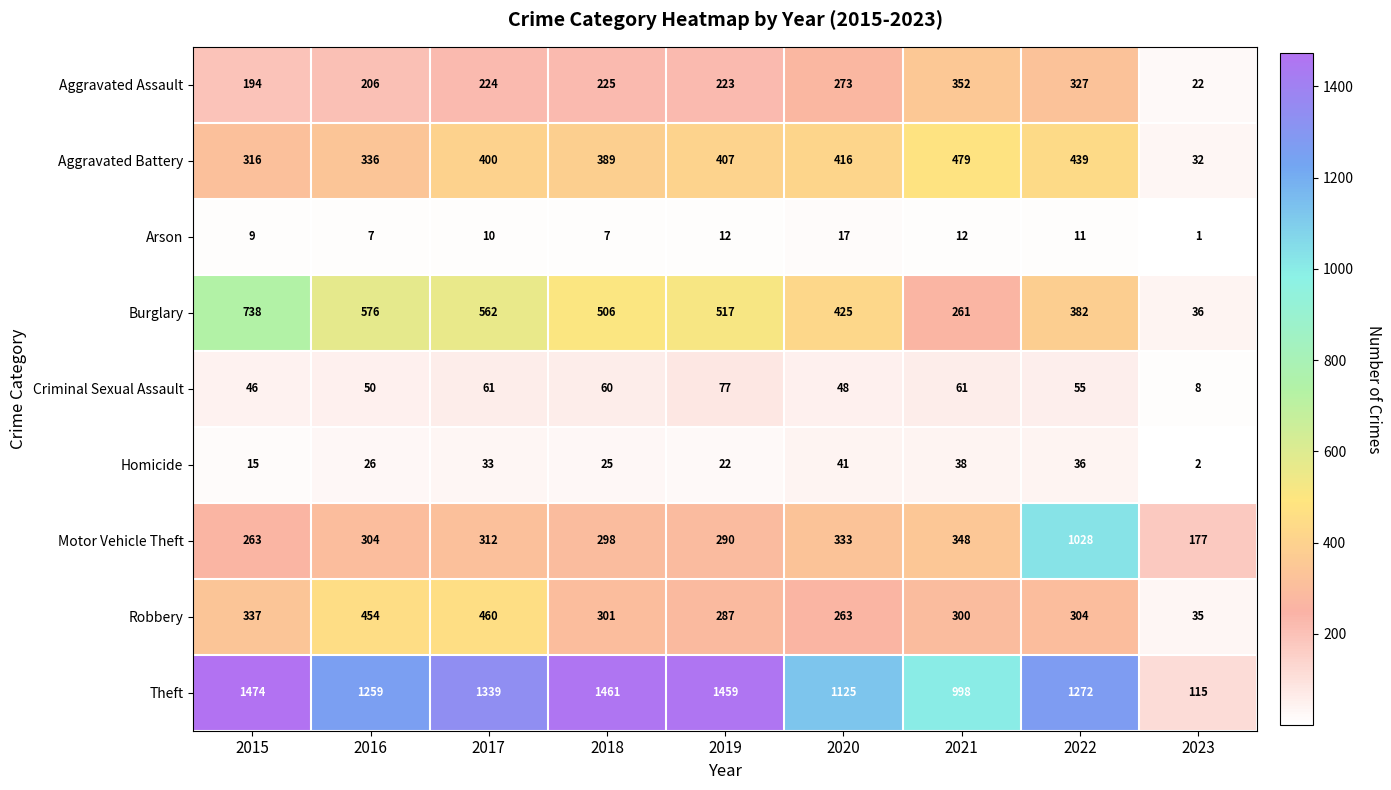

Rank the series at 2021 from highest to lowest value.

Theft, Aggravated Battery, Aggravated Assault, Motor Vehicle Theft, Robbery, Burglary, Criminal Sexual Assault, Homicide, Arson